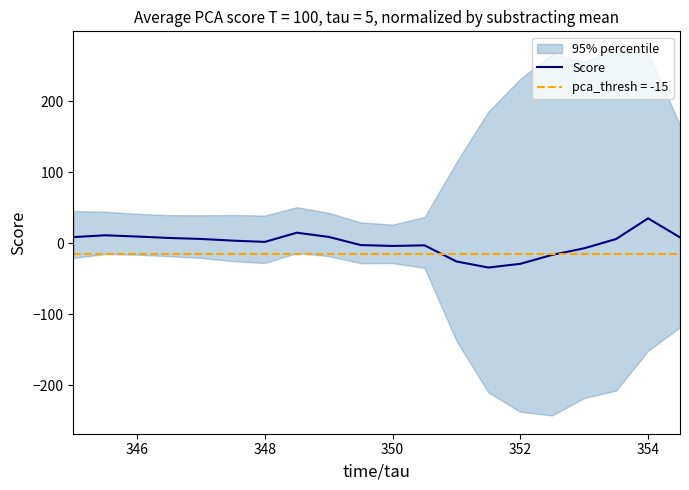

Is it true that pca_thresh = -15 equals -15.0 at 352?

True